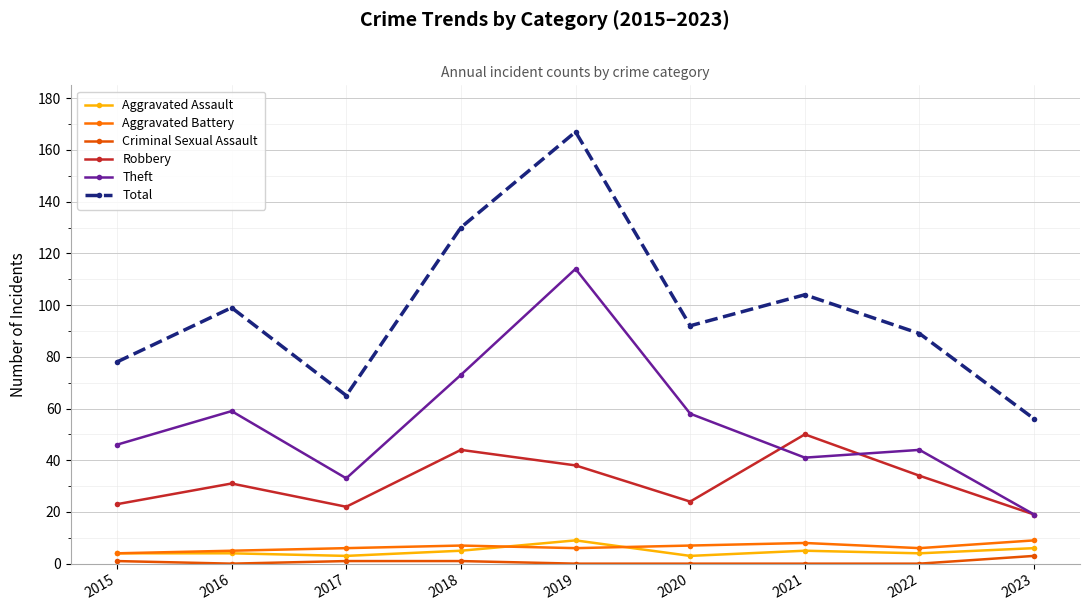

What is the total value across all series at 2022?

177